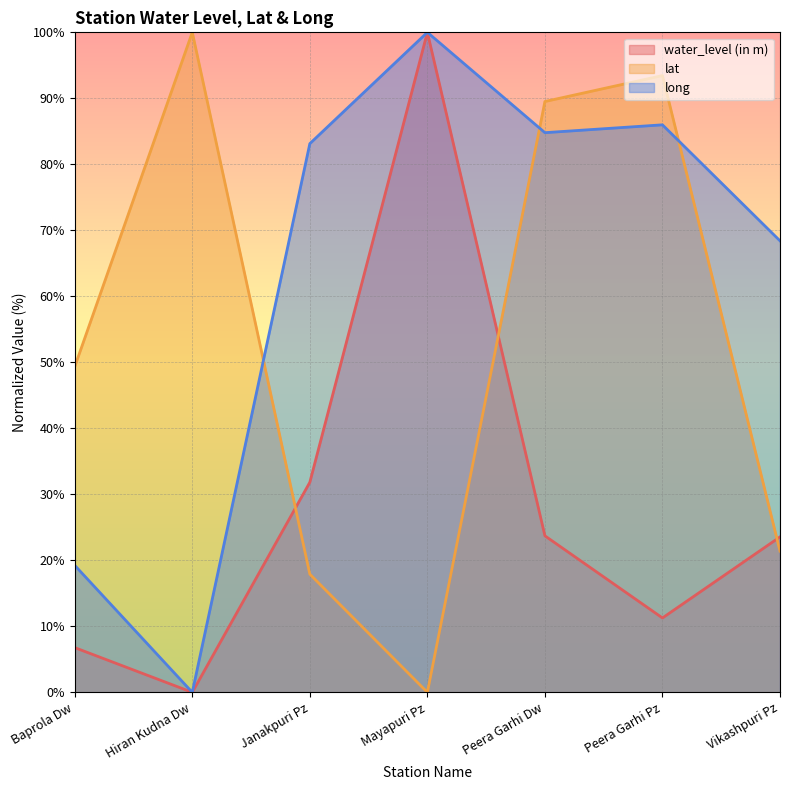

The value of water_level (in m) at Vikashpuri Pz is 23.6. True or false?

True